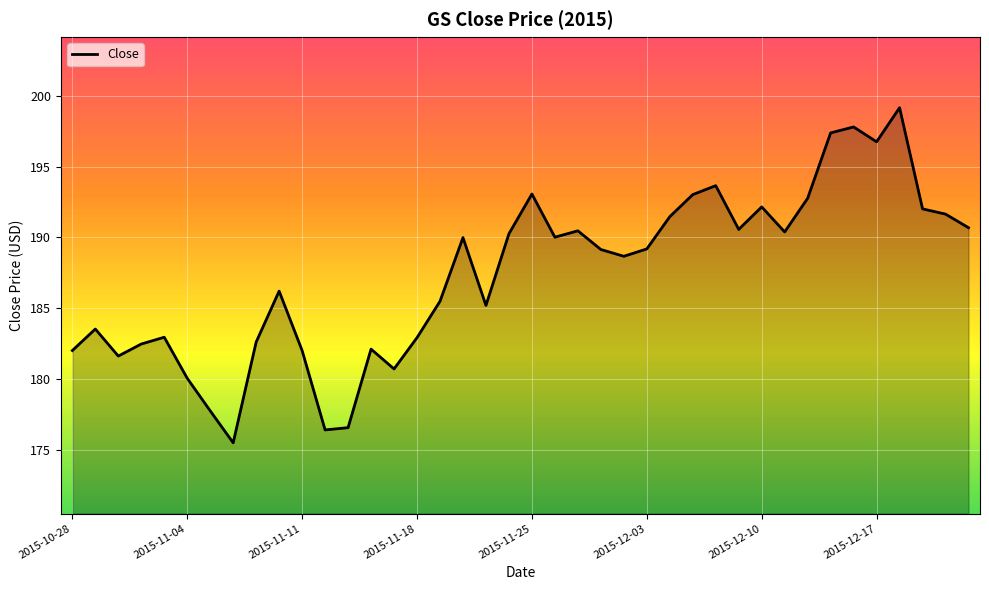

What is the difference between the maximum and minimum values?

23.7